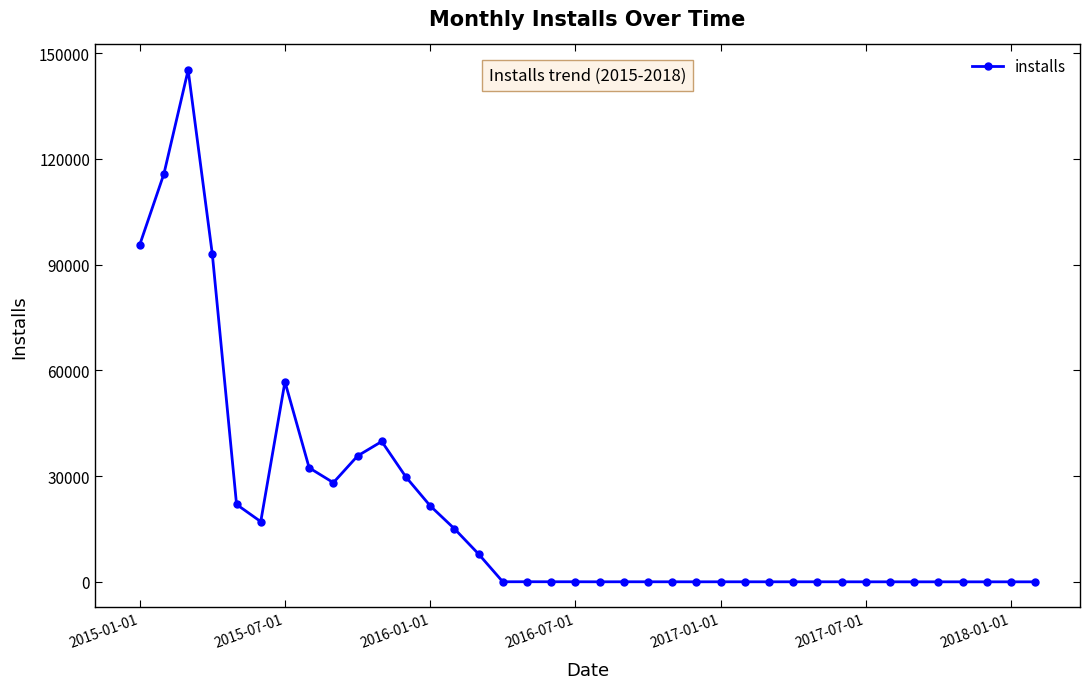

True or false: the data has more than 2 interior local peaks.

True